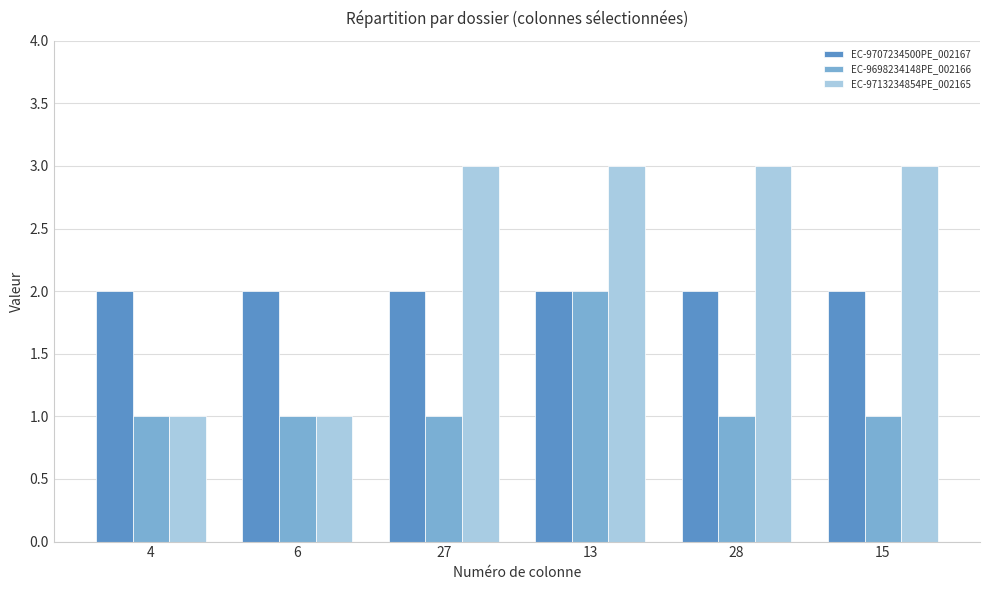

What is the sum of all EC-9707234500PE_002167 values?

12